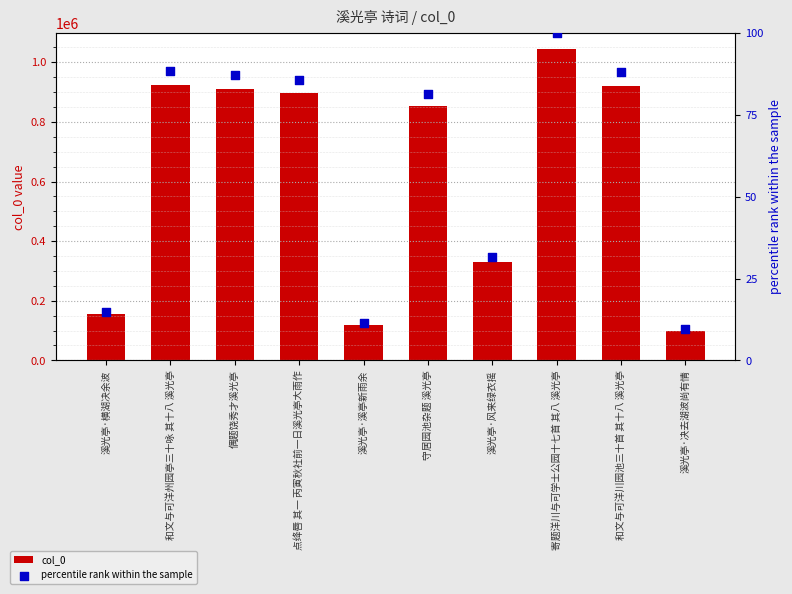

Which series has the largest total across all categories?

col_0